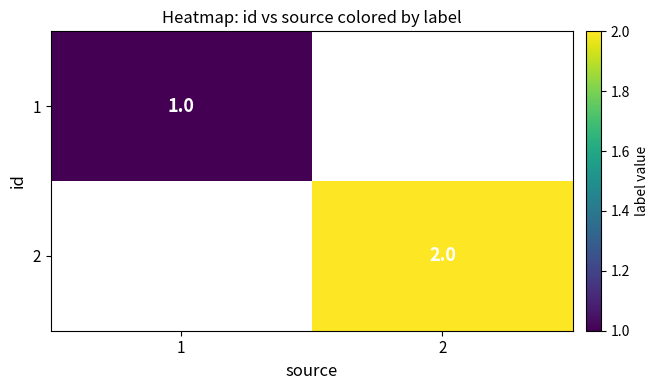

At which category does the chart reach its peak across all series?

2